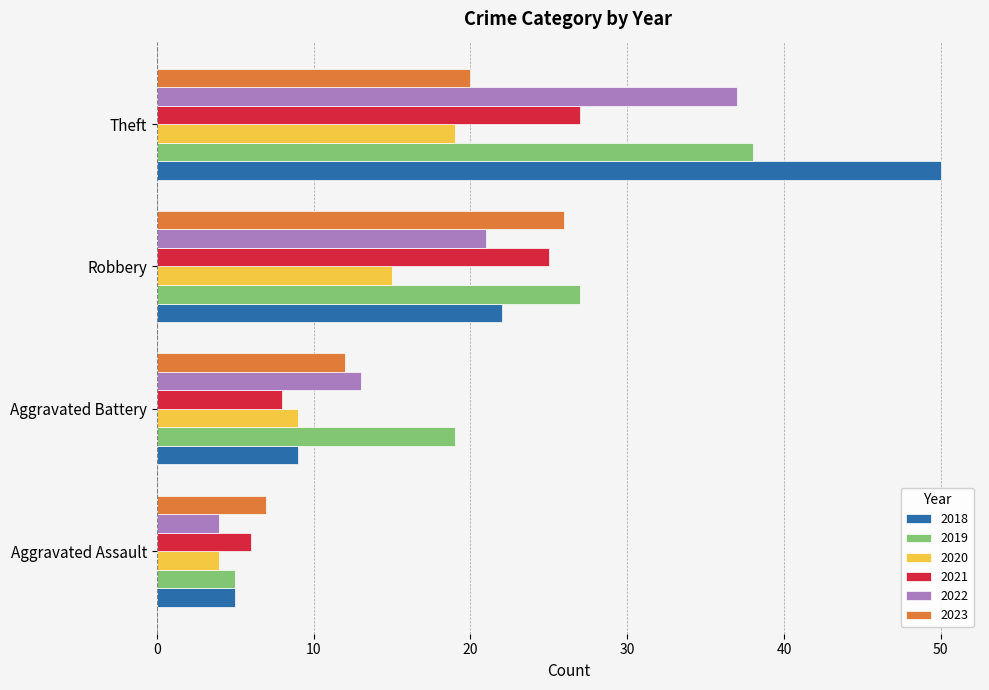

The value of 2022 at Aggravated Assault is 2. True or false?

False